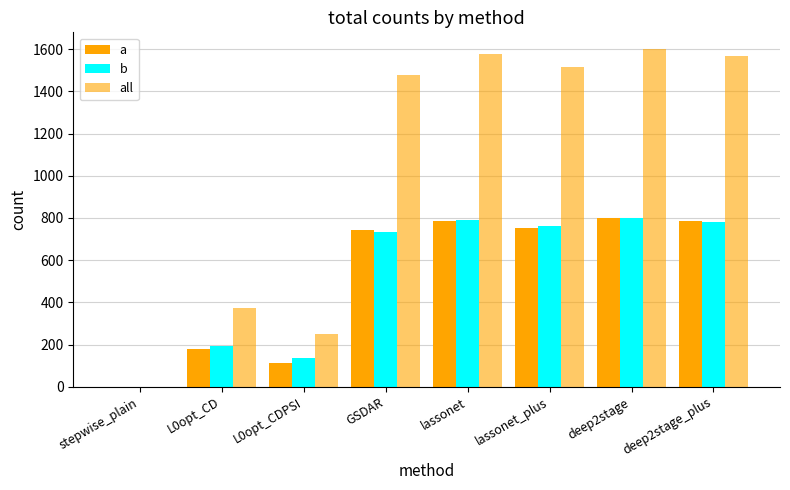

Reading right to left, list all the values displayed in this chart.

a: 785	800	753	788	745	115	180	0
b: 783	800	763	791	732	136	193	0
all: 1568	1600	1516	1579	1477	251	373	0